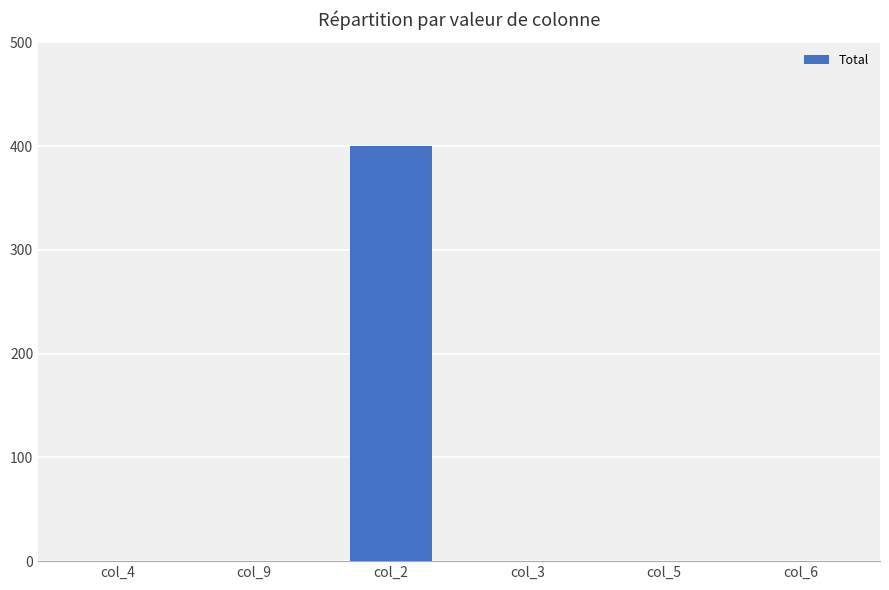

Is it true that the value at col_6 is -121?

False